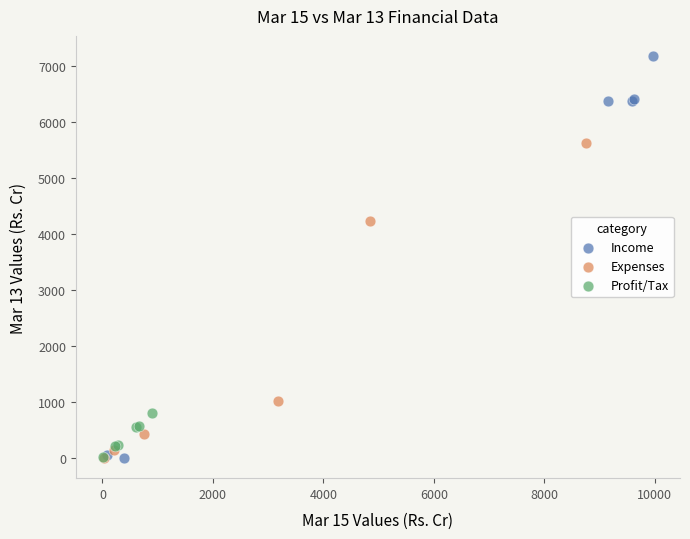

Which series reaches the maximum Y coordinate?

Income